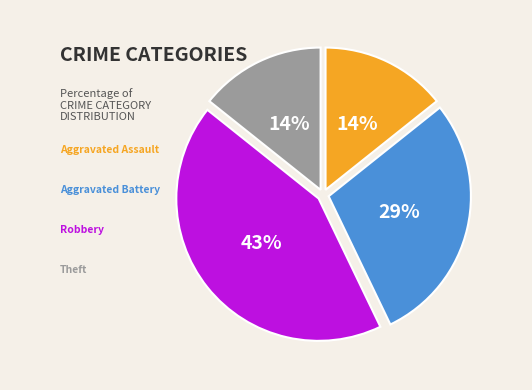

What is the total percentage of Aggravated Battery and Theft?

42.9%